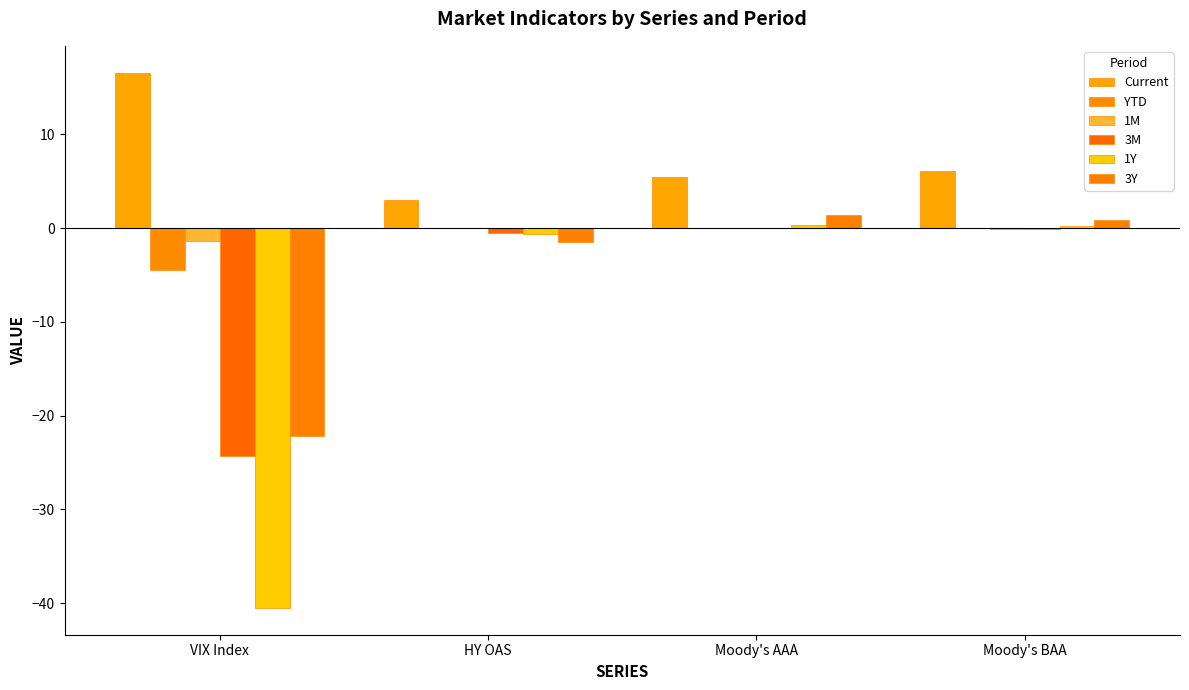

How many data points does each series have?

4